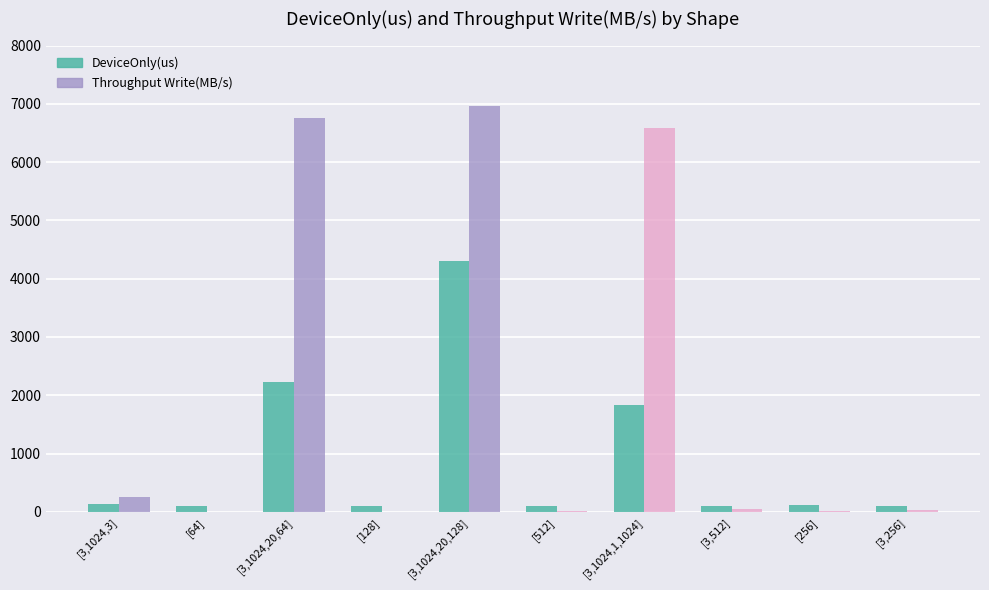

How many series are shown in this chart?

2